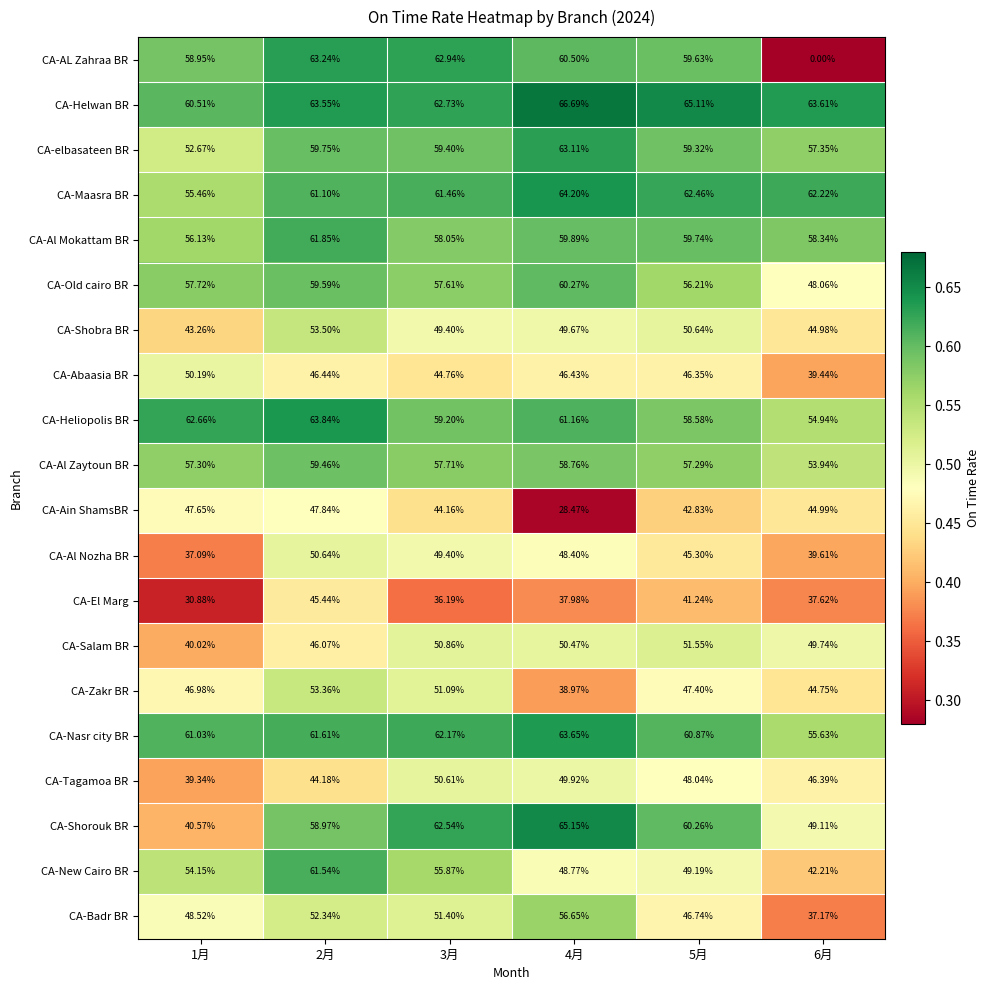

At which category is the sum across all series the highest?

2月